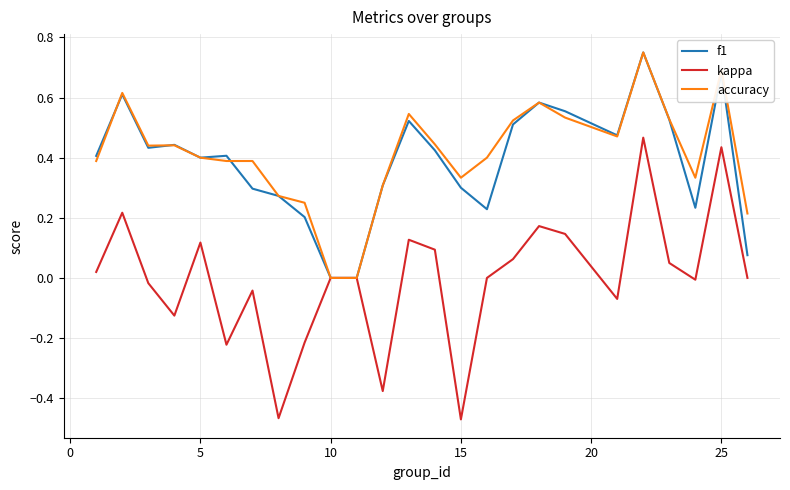

Which series has the largest range (max minus min)?

kappa